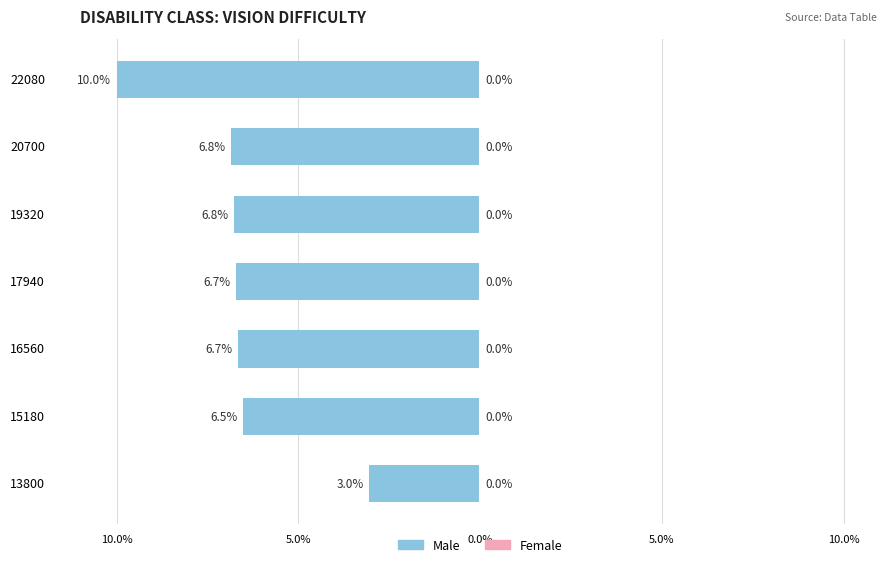

Reading left to right, list all the values displayed in this chart.

Male: -3.0	-6.5	-6.7	-6.7	-6.8	-6.8	-10.0
Female: 0.0	0.0	0.0	0.0	0.0	0.0	0.0